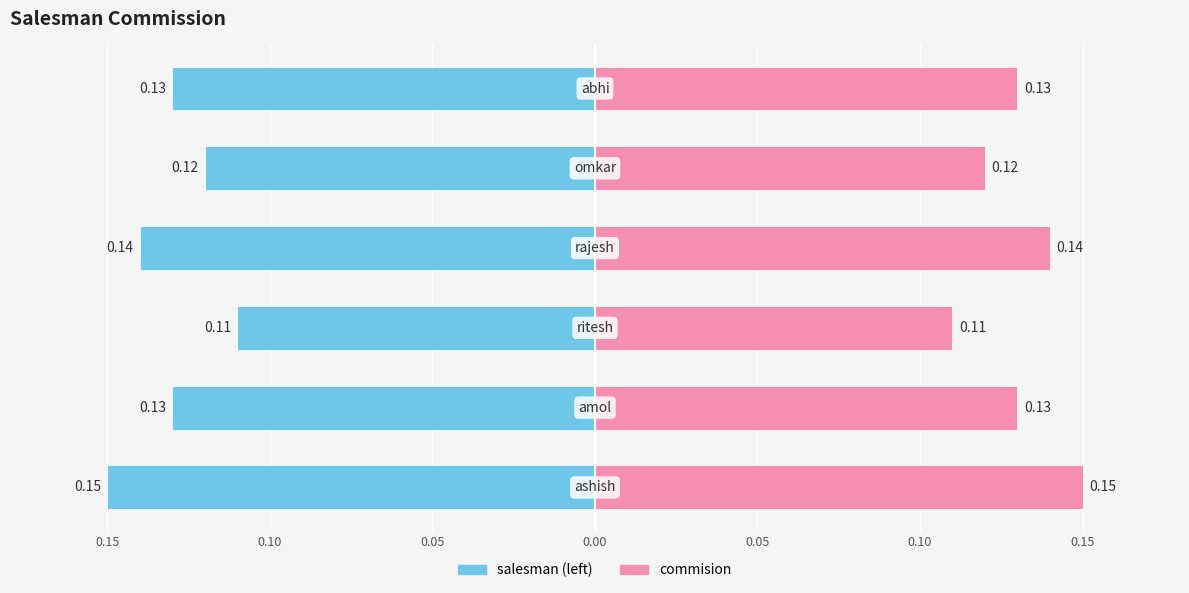

Does the chart contain stacked bars?

No